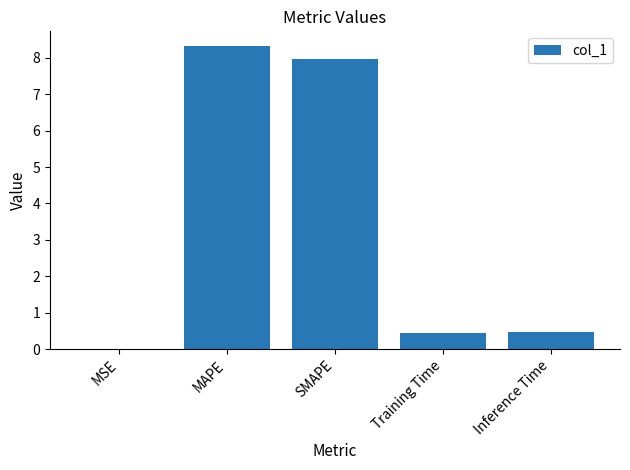

Between SMAPE and Inference Time, which is larger?

SMAPE